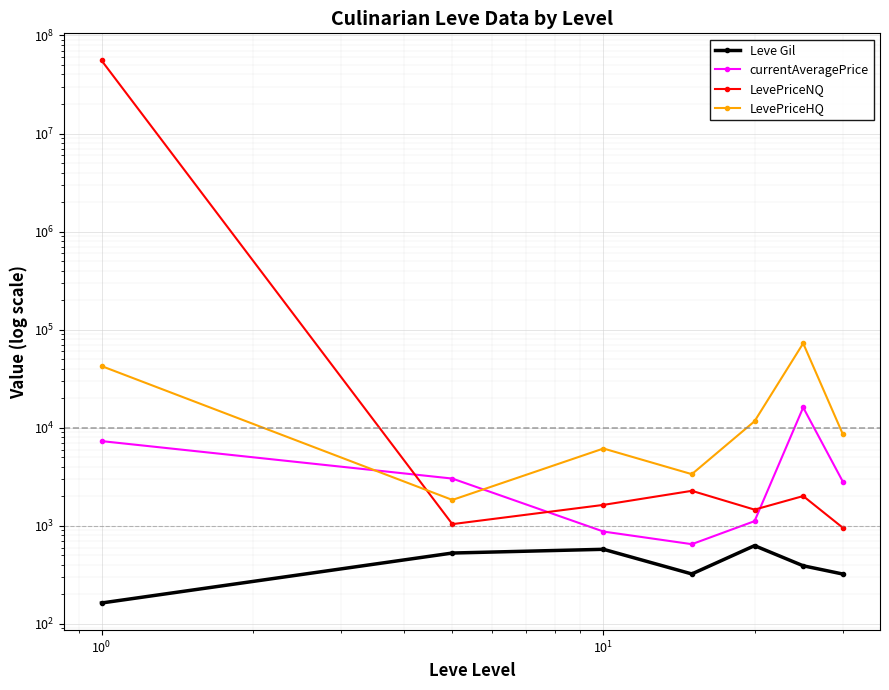

True or false: LevePriceHQ has a value of 2664.8 at 6.

False